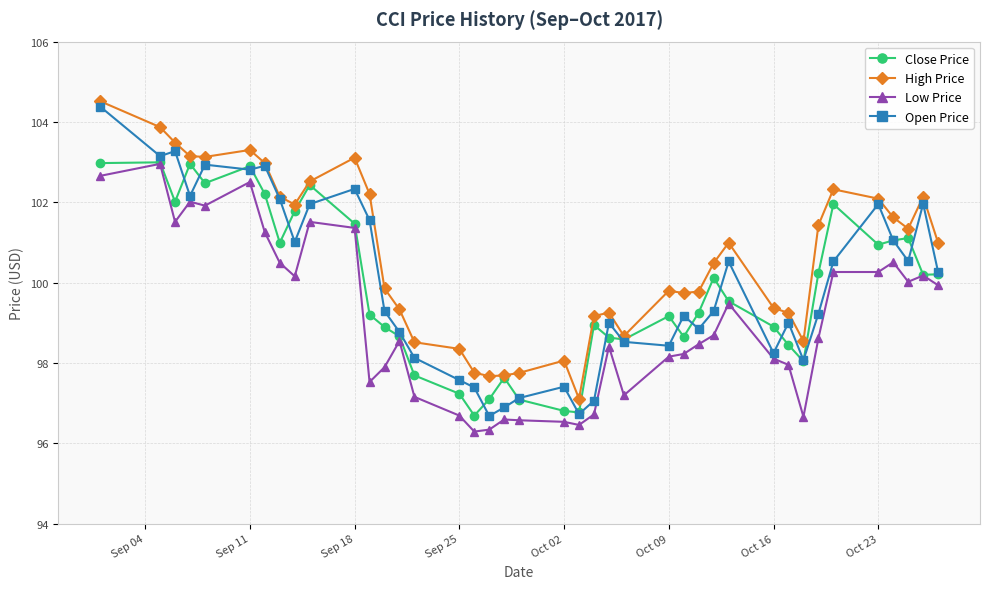

What is the difference between the maximum and second lowest values in the Close Price series?

6.2